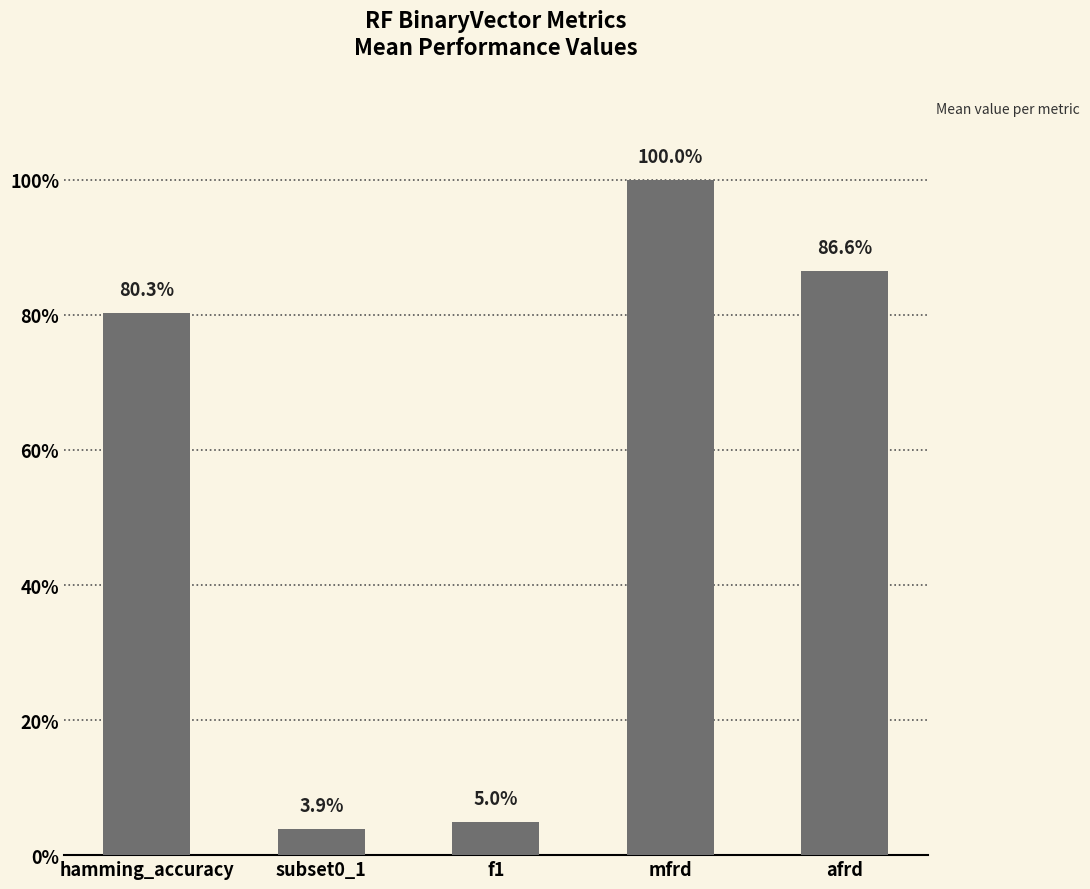

Does the chart contain any negative values?

No